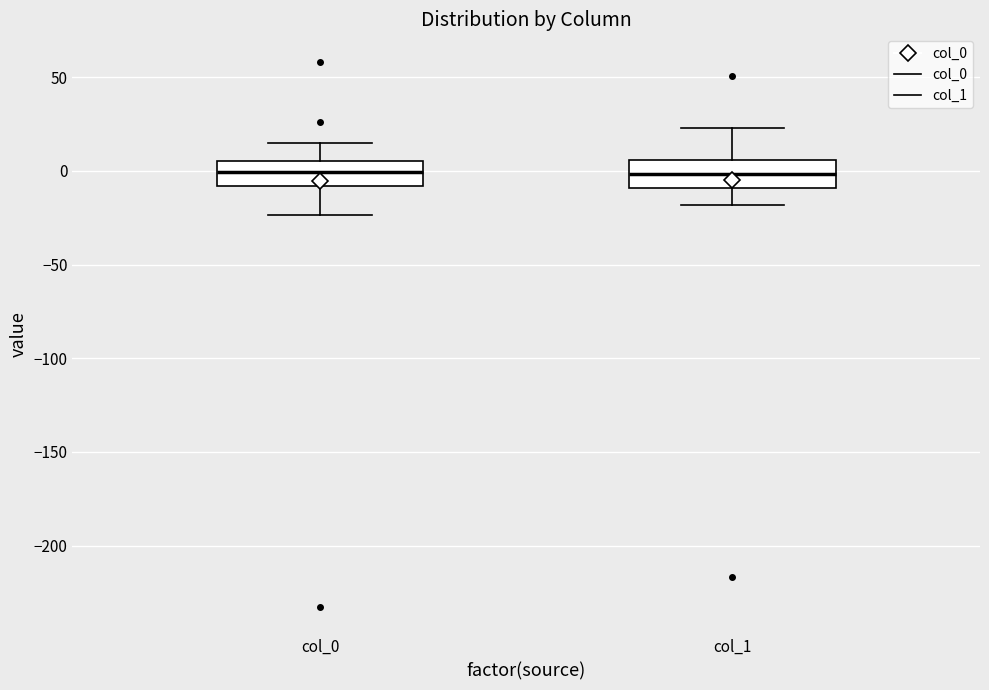

Reading left to right, transcribe this box plot: for each box, give where its median line is, the range the box spans, and where its two whiskers end, as read against the y-axis. The values are not printed on the chart, so give them approximately, as read against the axis.

col_0: median 0, box -10 to 5, whiskers -25 to 15
col_1: median 0, box -10 to 5, whiskers -20 to 25